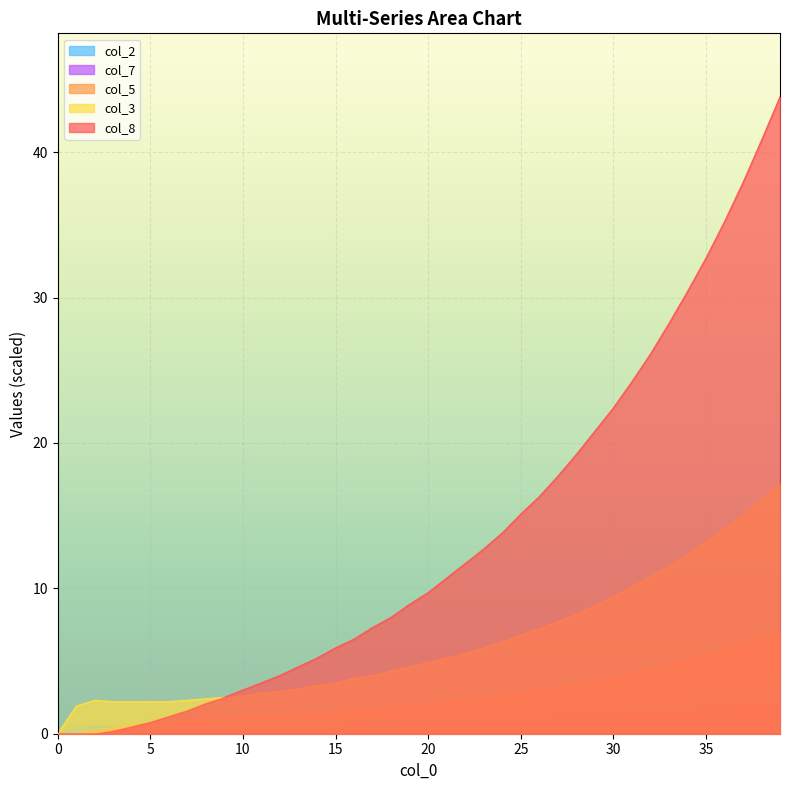

True or false: col_2 and col_3 cross at least once.

False